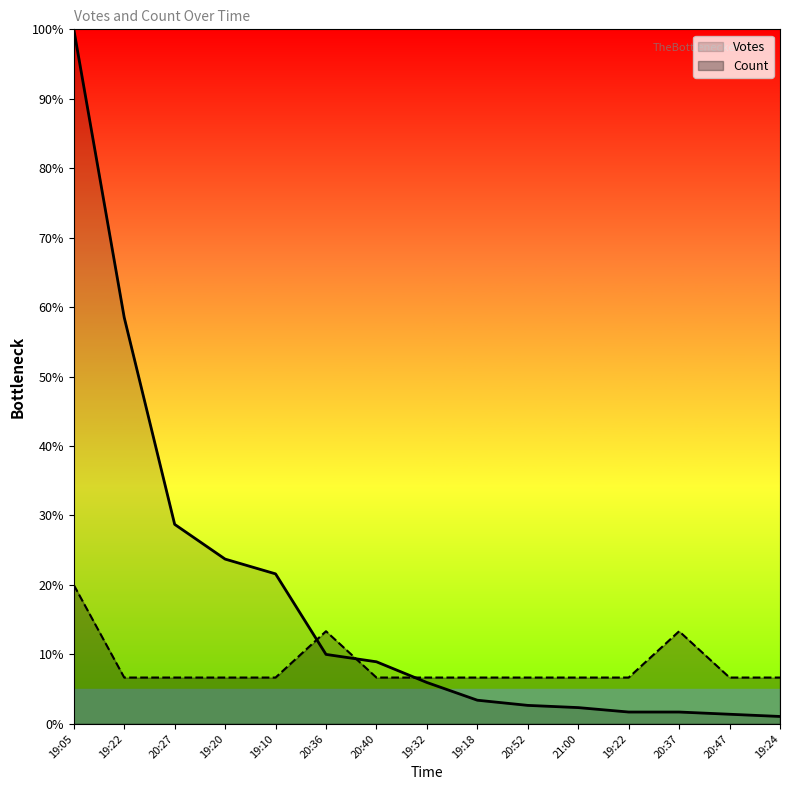

At 20:47, list the series in order from smallest to largest.

Votes, Count